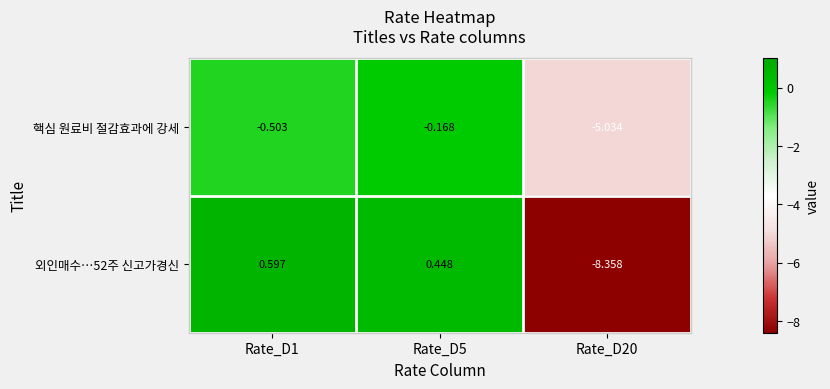

Which series has the largest total across all categories?

핵심 원료비 절감효과에 강세